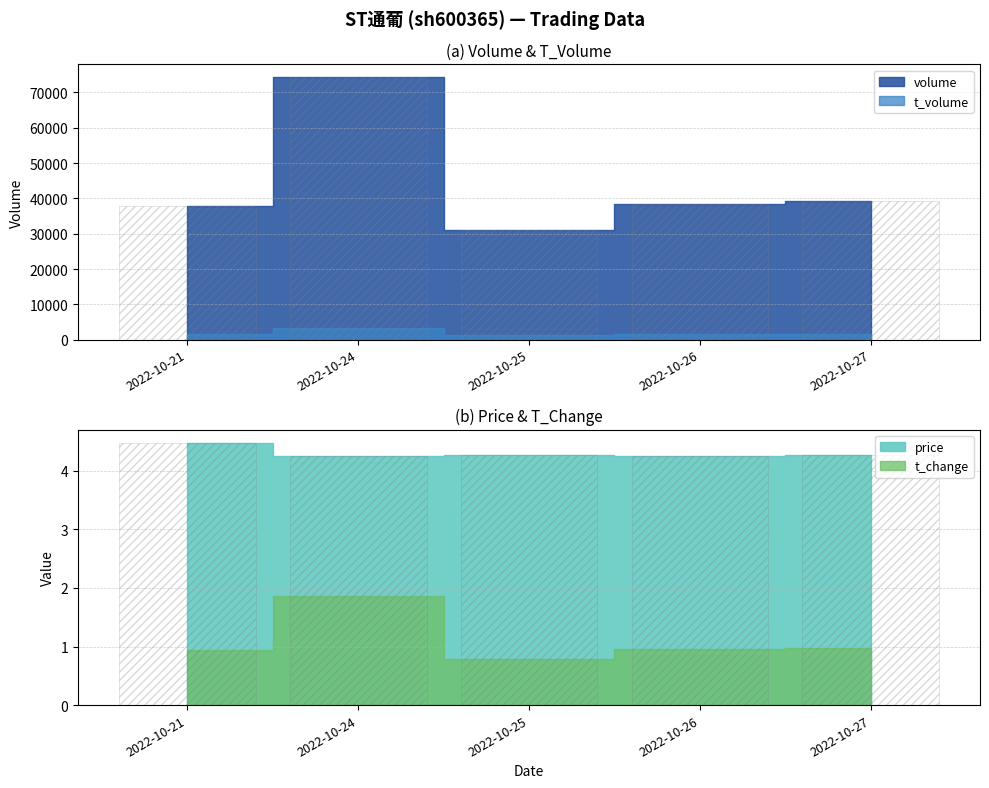

Between 2022-10-26 and 2022-10-27, which series saw the biggest shift?

volume